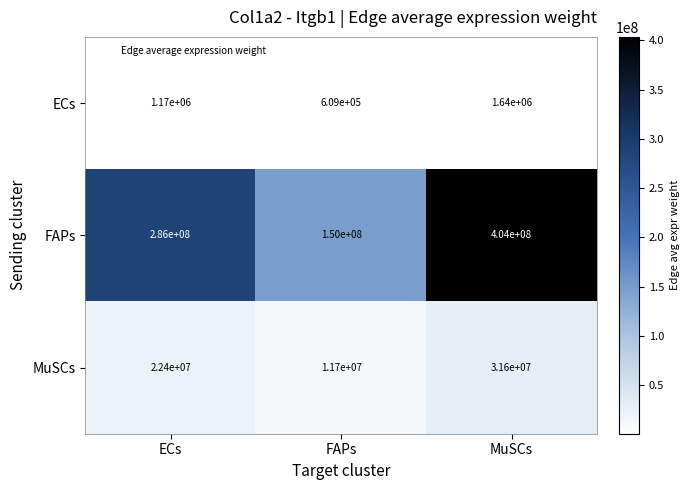

How many data points does each series have?

3